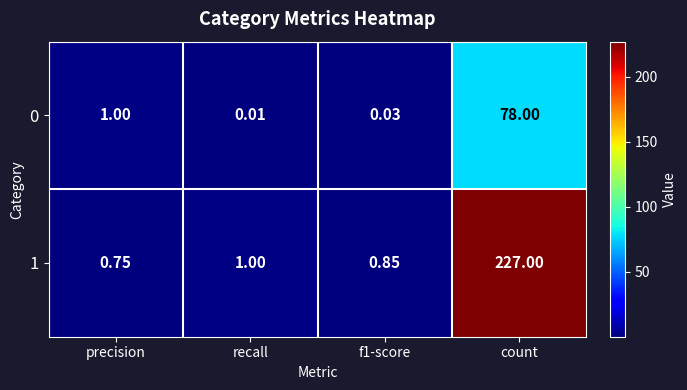

Is the value of 1 at count greater than the value of 0 at f1-score?

Yes